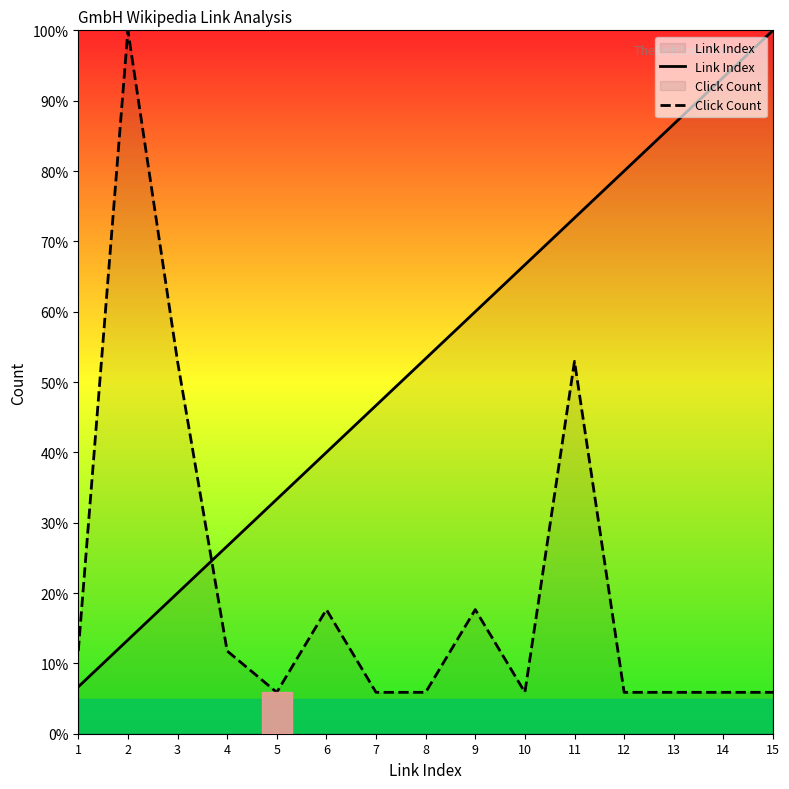

Where do Link Index and Click Count first cross each other?

3 and 4